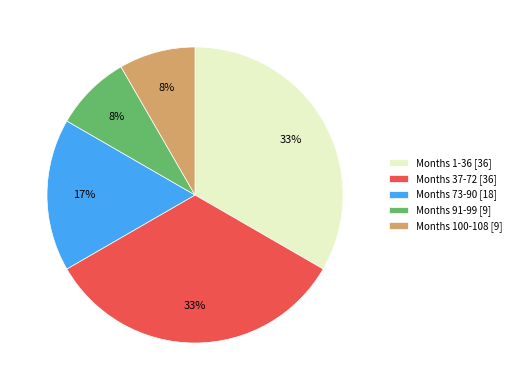

Is the sum of Months 73-90 [18] and Months 91-99 [9] greater than half?

No